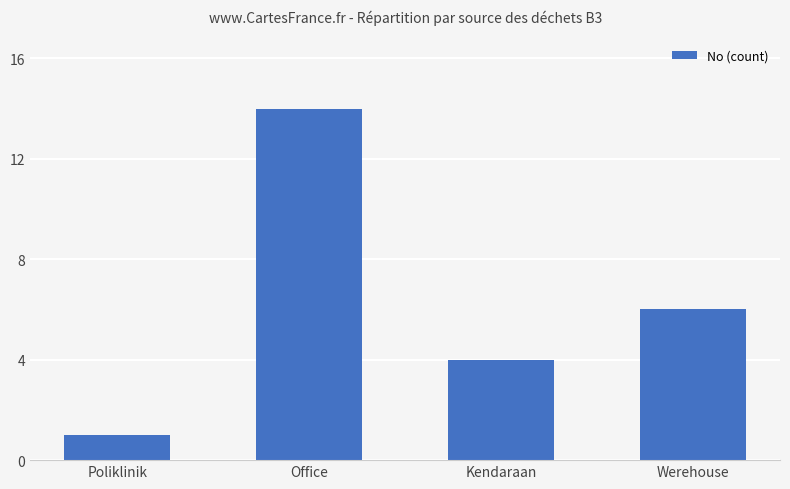

Reading left to right, extract all data points from this chart.

Poliklinik=1	Office=14	Kendaraan=4	Werehouse=6